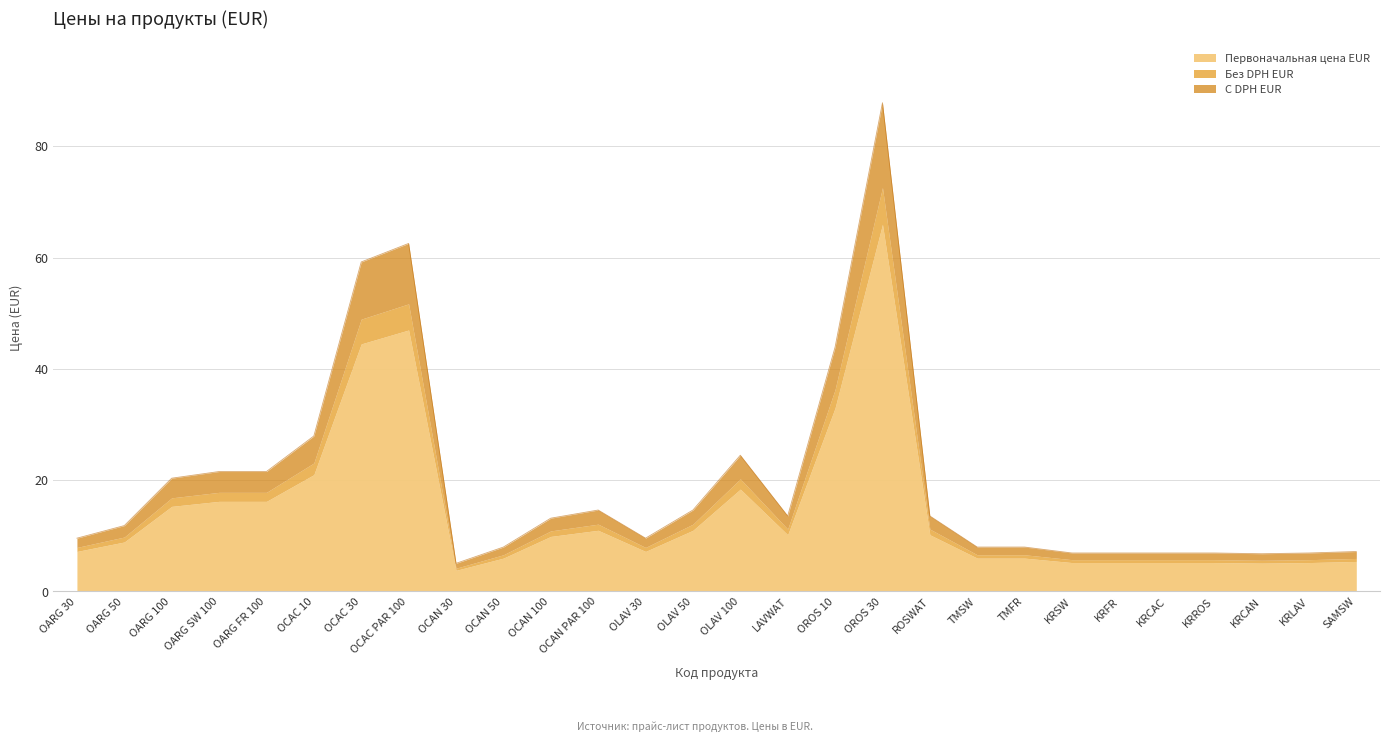

What is the smallest value displayed?

3.8